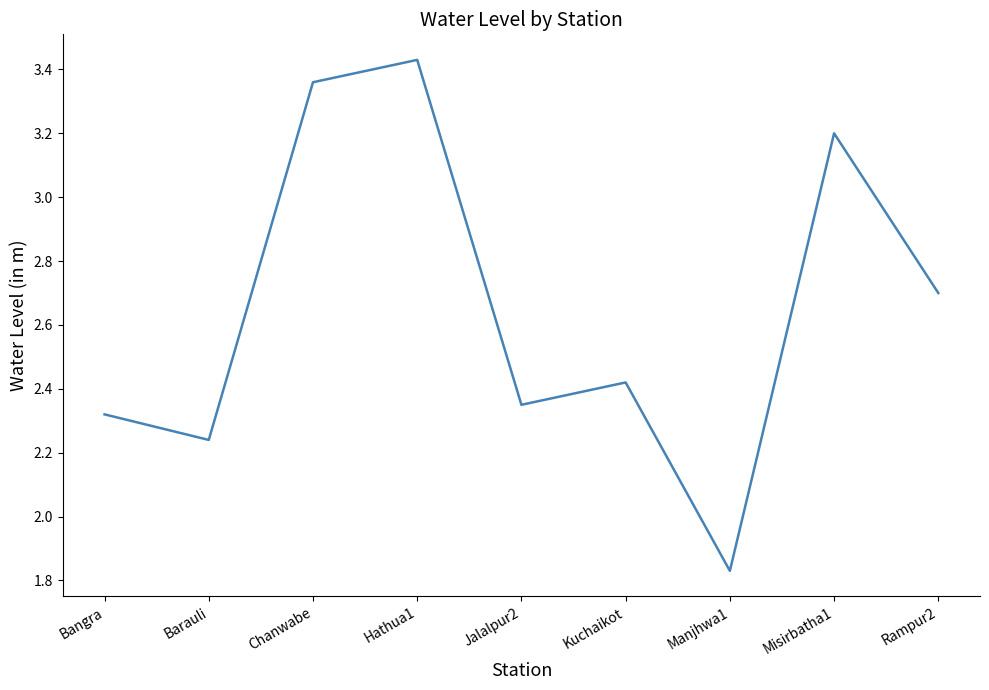

What is the difference between the values at Hathua1 and Rampur2?

0.7